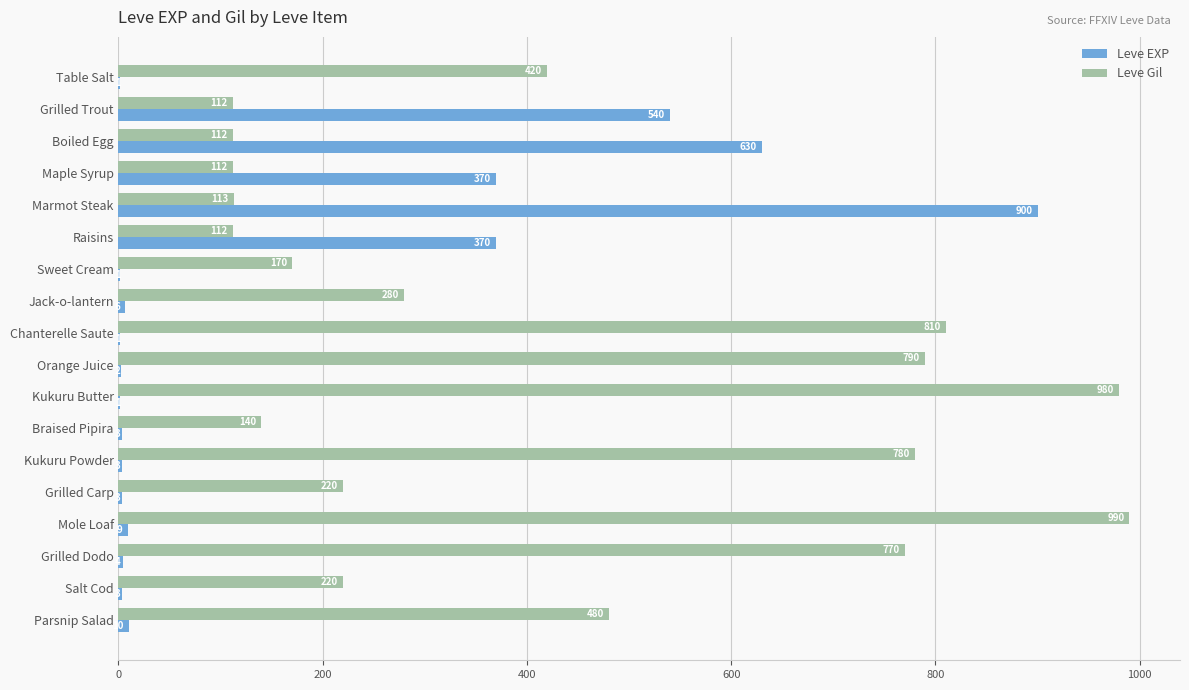

Between Mole Loaf and Grilled Dodo, which series saw the biggest shift?

Leve Gil